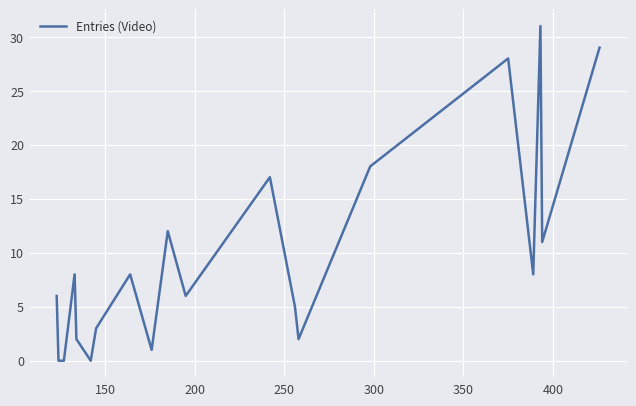

How many lines are shown in the chart?

1